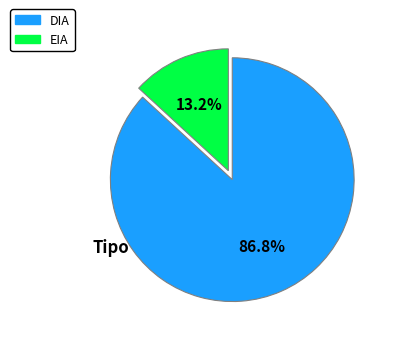

Does any single category account for the majority?

Yes